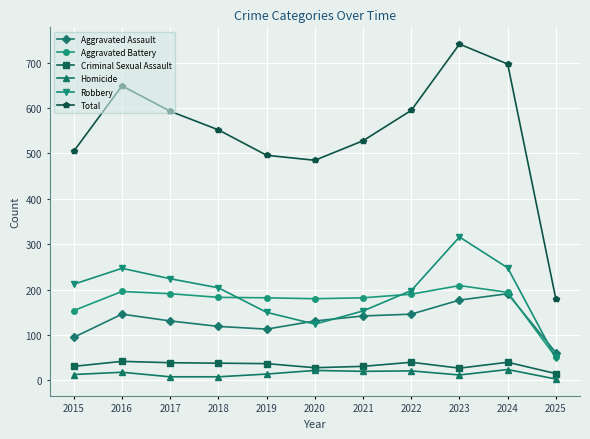

True or false: Aggravated Battery has more than 1 points higher than both neighbors.

True